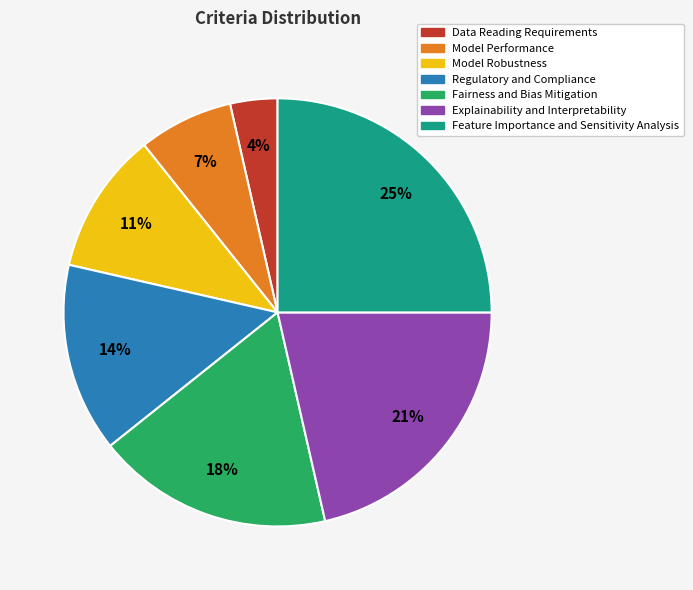

How many segments does this pie chart have?

7